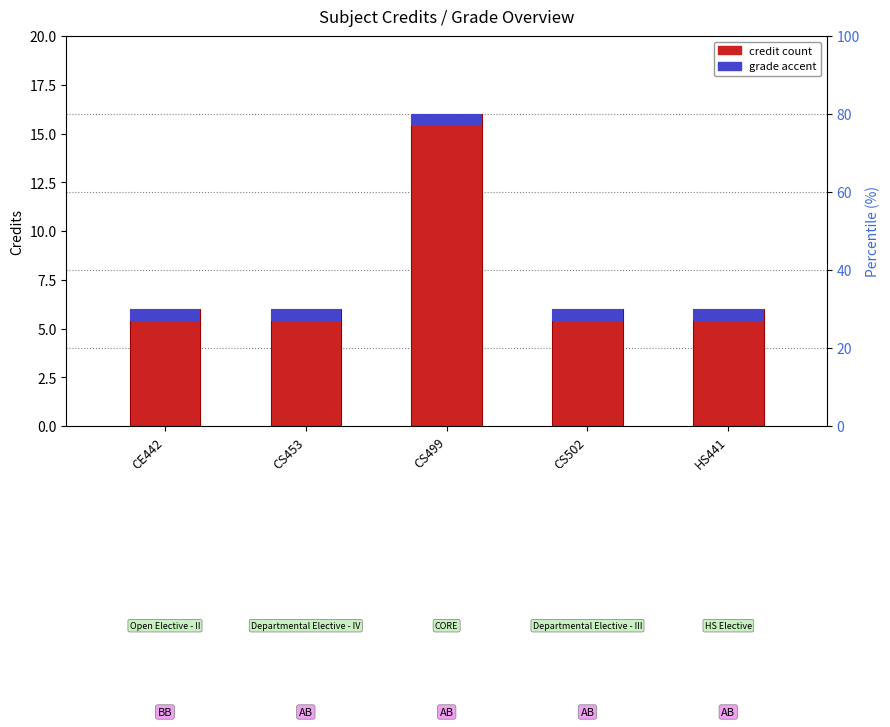

What is the greatest value displayed?

16